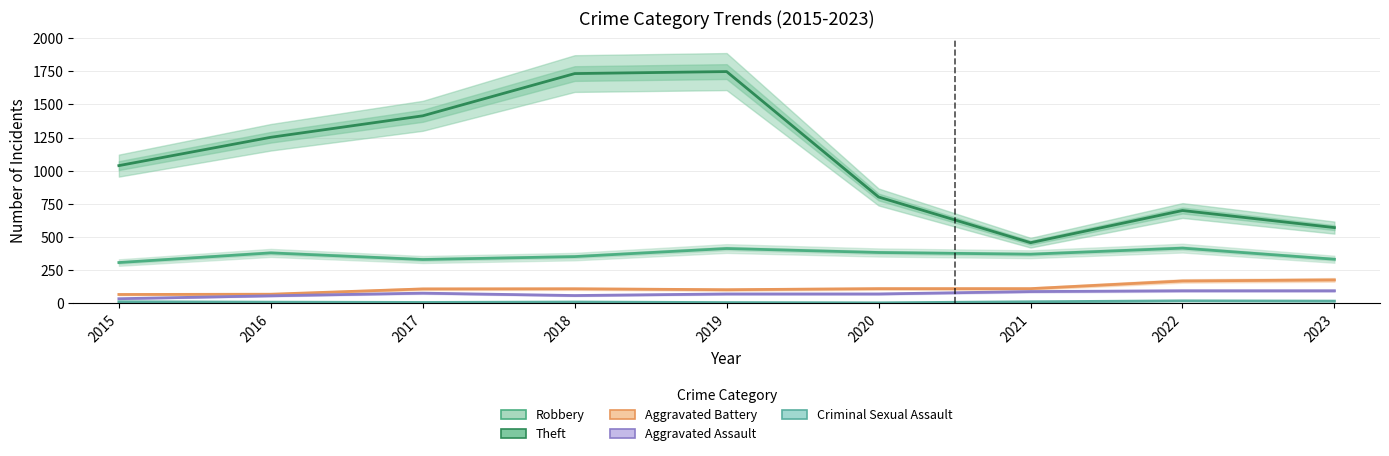

List the labels in order of Aggravated Assault value, largest first.

2022, 2023, 2021, 2017, 2019, 2020, 2018, 2016, 2015